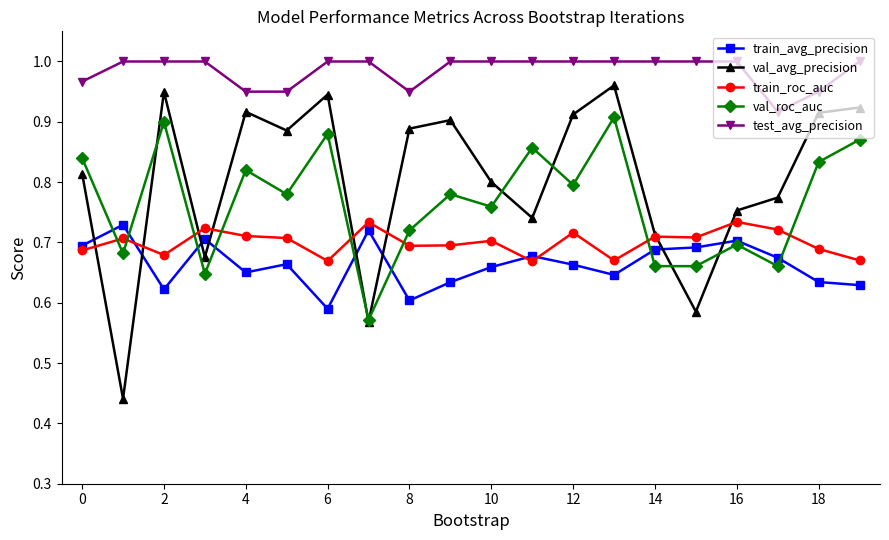

Is this an area chart (filled region under the line)?

No